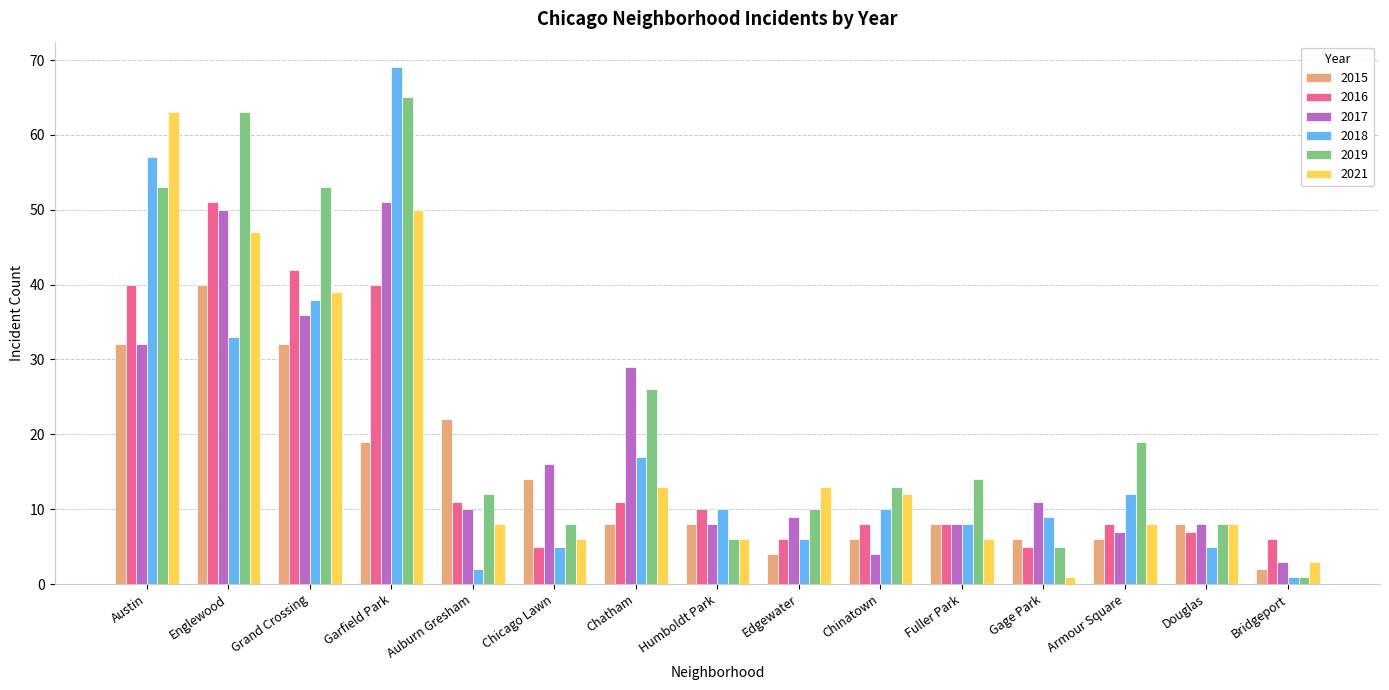

How many bars are there in total?

90